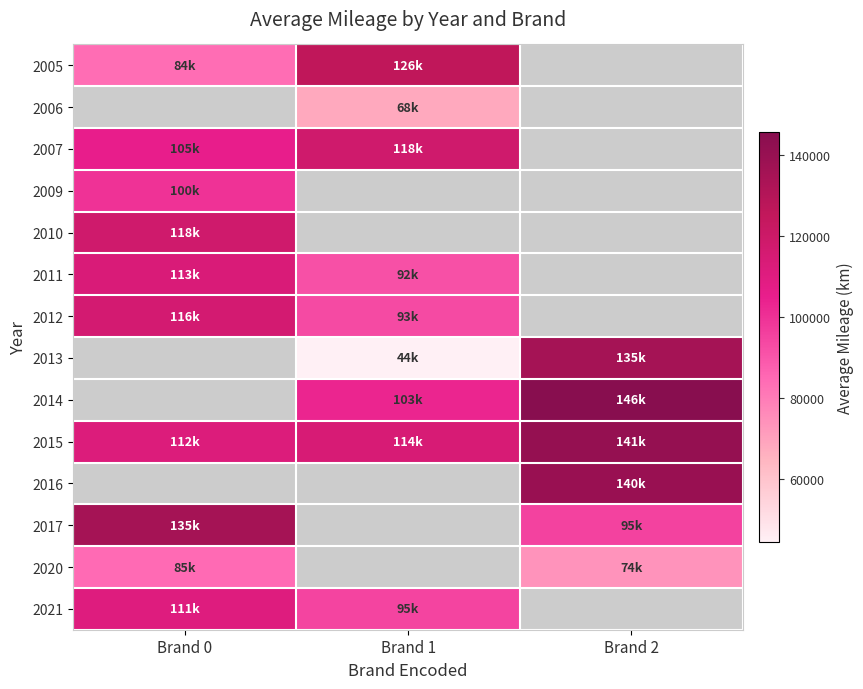

What is the sum of all 2015 values?

366589.0